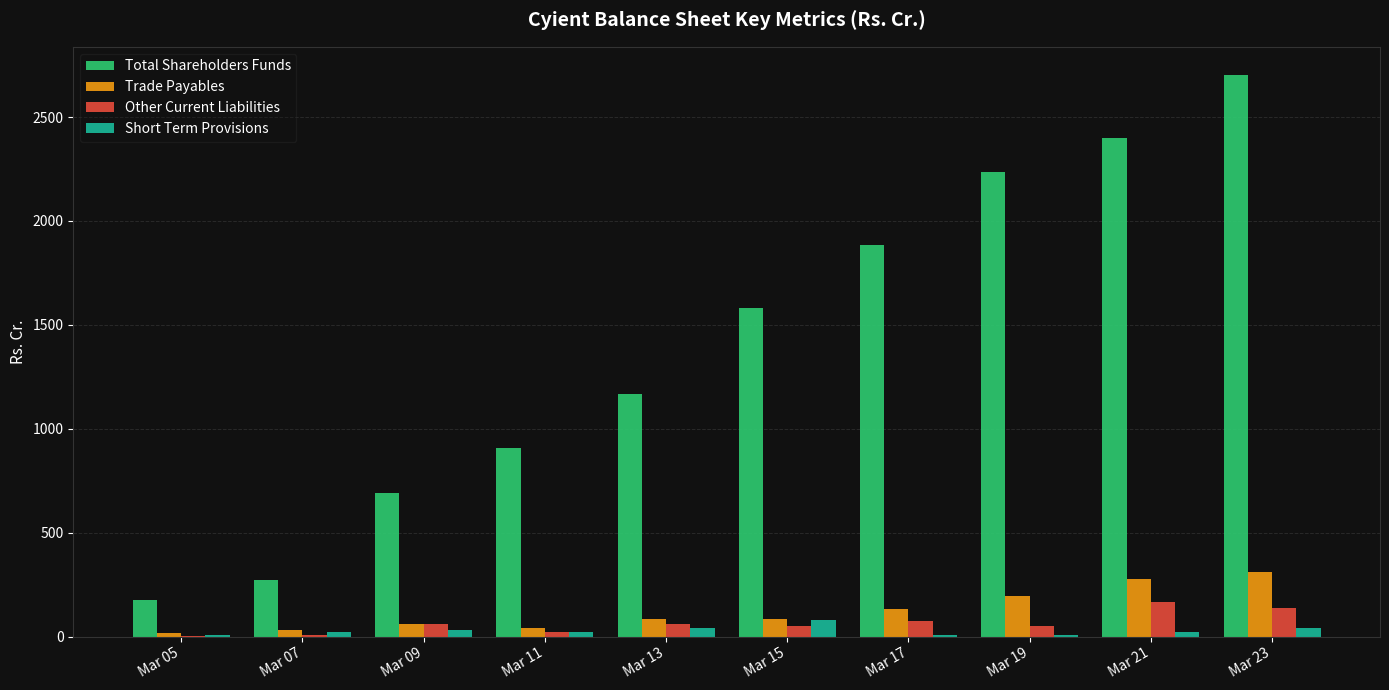

What is the sum of all Total Shareholders Funds values?

14011.2